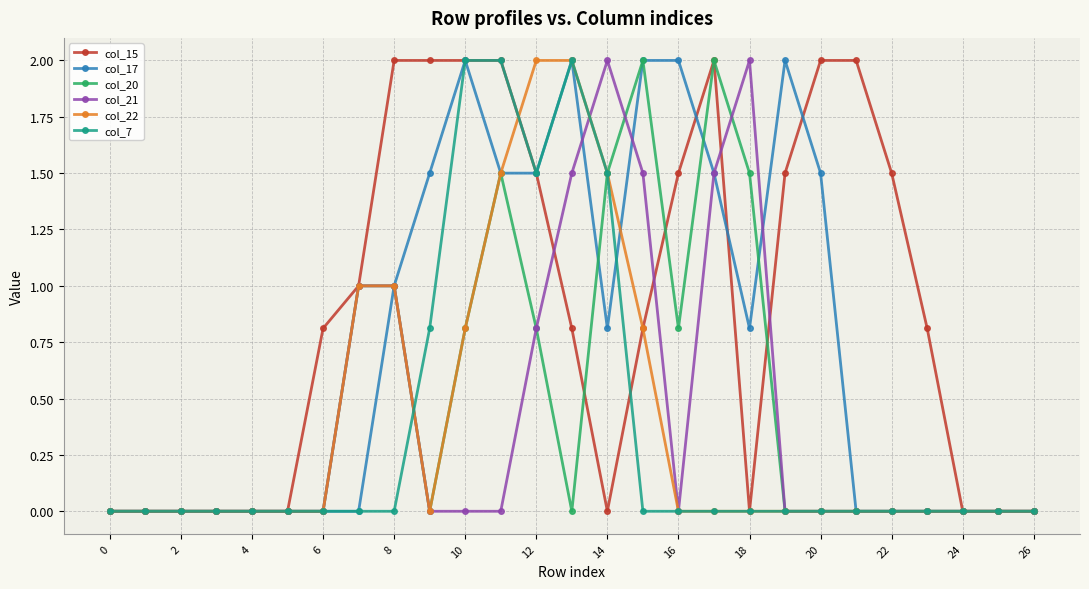

Which series has the largest total across all categories?

col_15